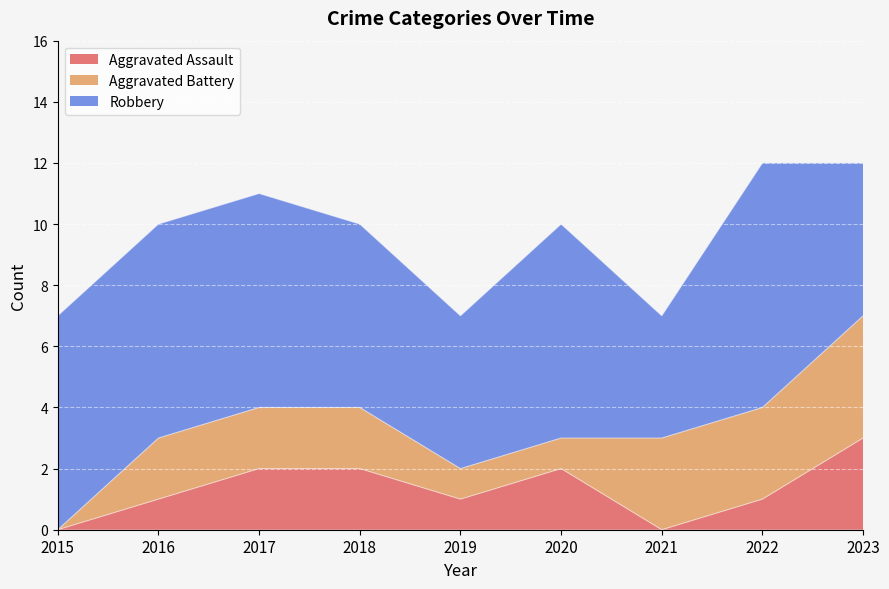

Between 2020 and 2021, which series saw the biggest shift?

Robbery